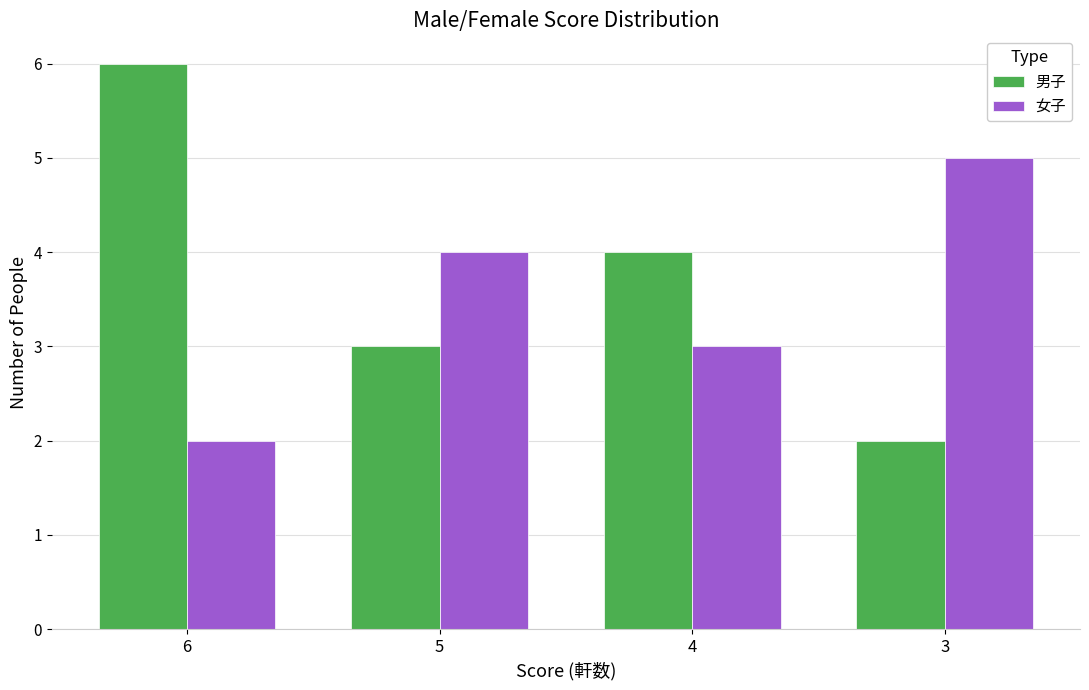

How many groups of bars are there?

4